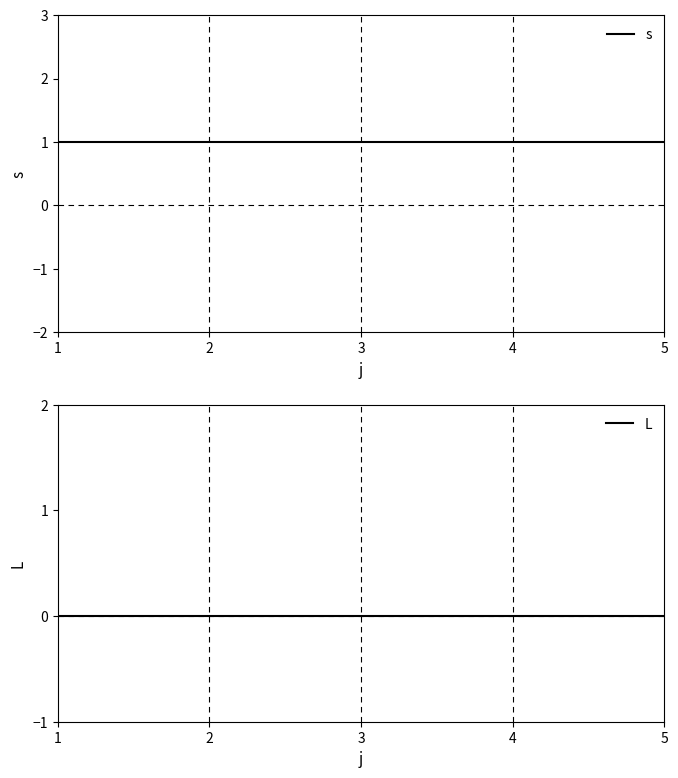

What are all the series names shown in the legend?

s, L